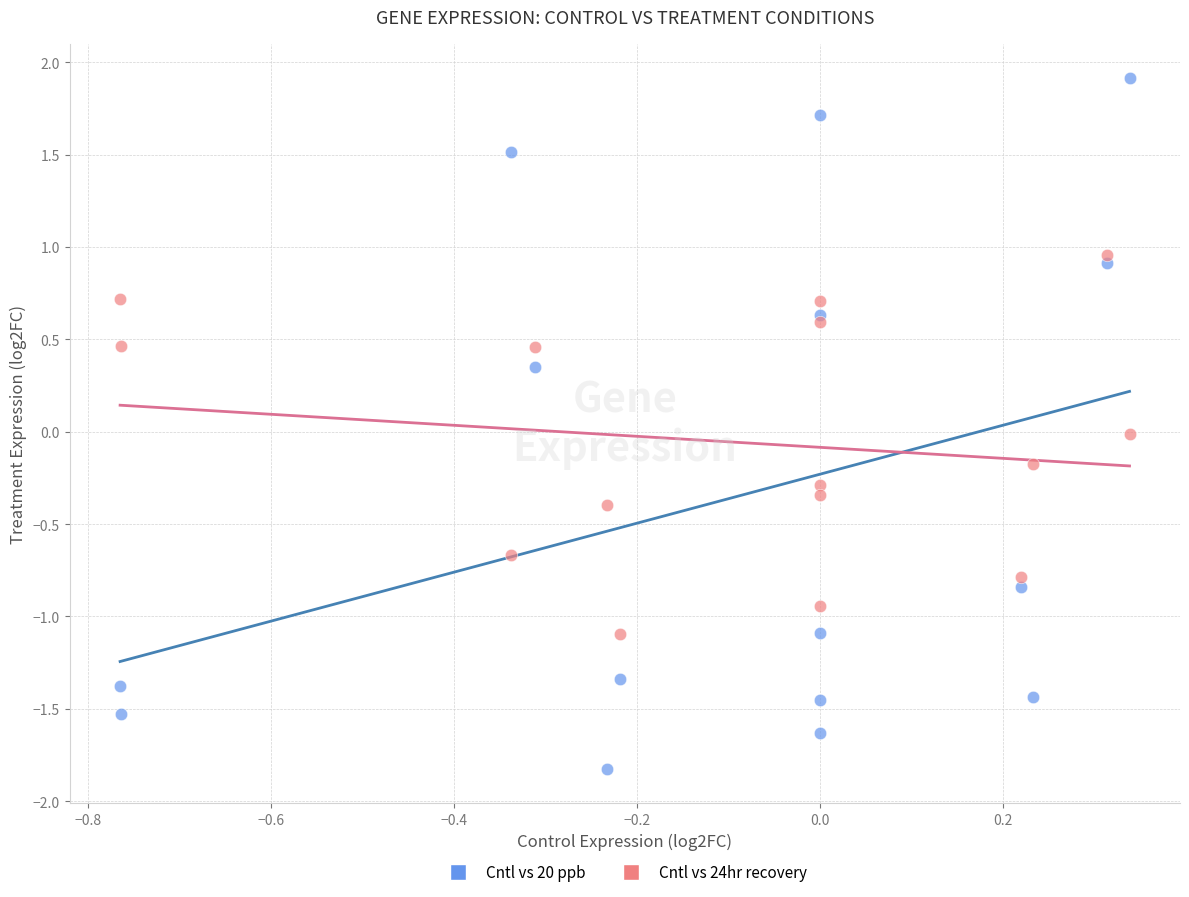

Which series reaches the minimum Y coordinate?

Cntl vs 20 ppb